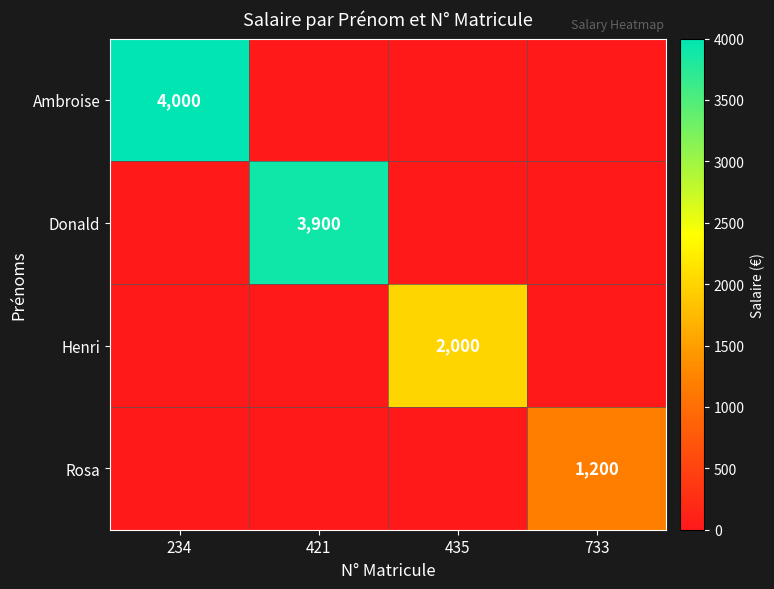

What is the total value across all series at 234?

4000